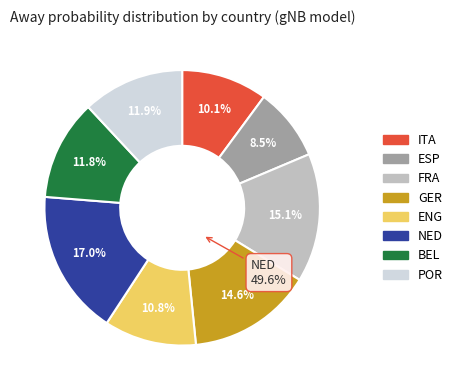

Which category has the smallest portion of the pie?

ESP